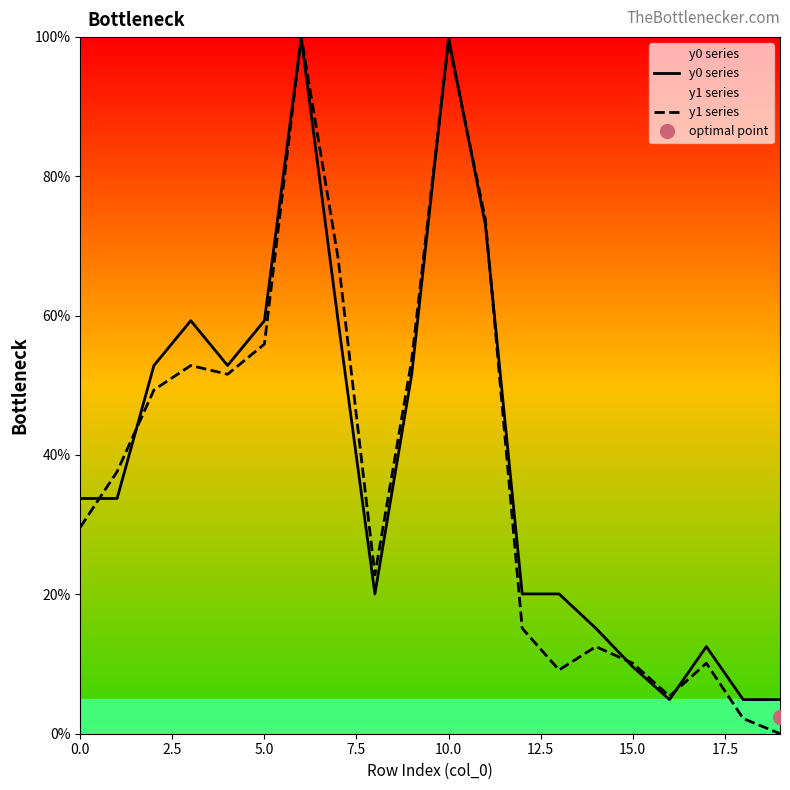

True or false: y1 series has a value of 33.4 at 5.0.

False